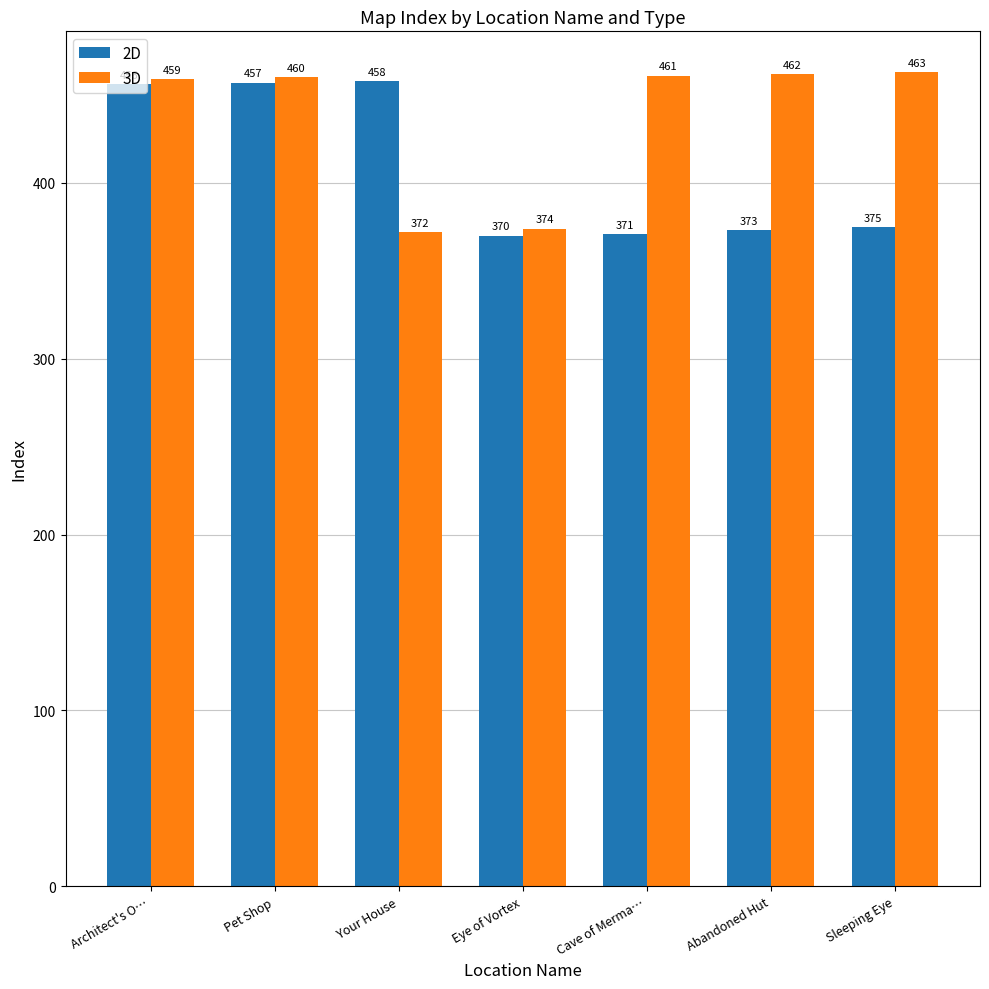

What position from the right is Abandoned Hut?

2